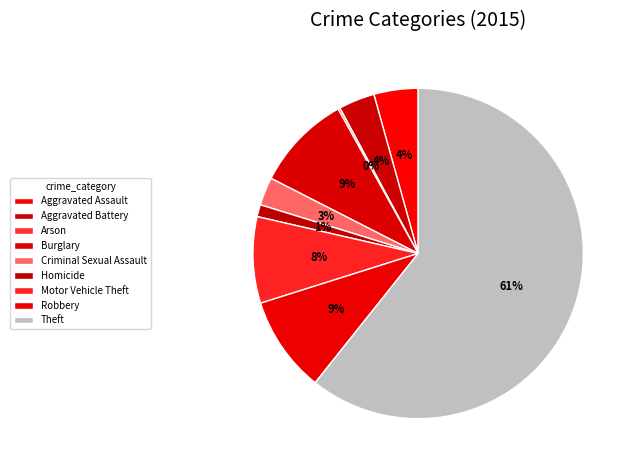

Is it true that Robbery is 15% of the pie?

False